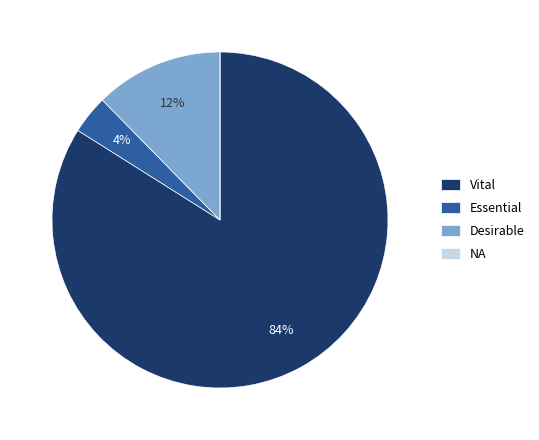

To the nearest percent, what is the difference between the largest and smallest slice percentages?

84%